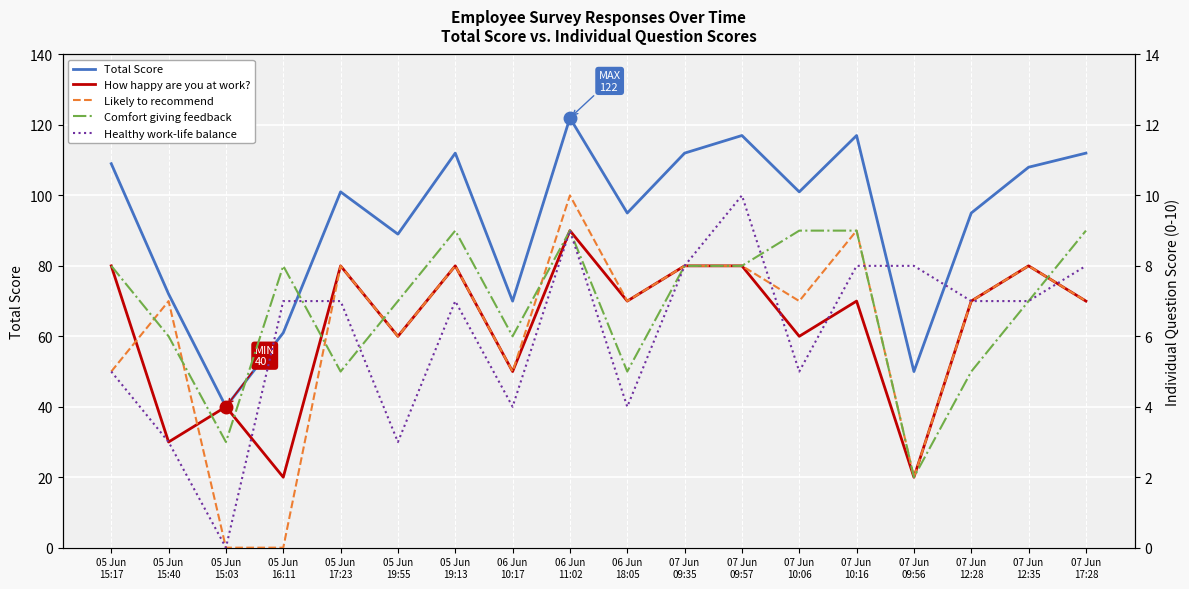

How many data points in Comfort giving feedback are above 8?

5